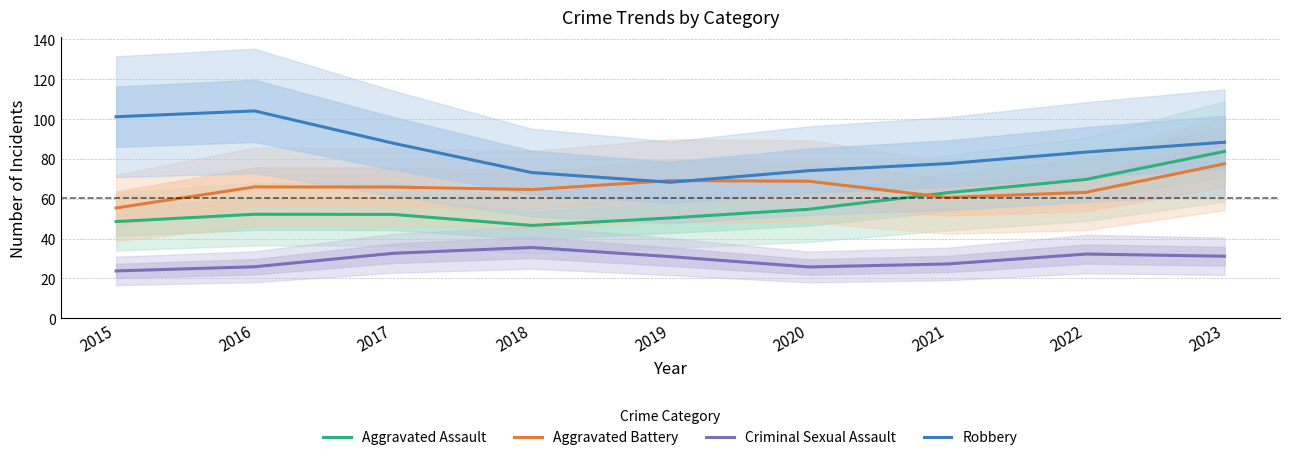

Reading left to right, what are all the values shown in this chart?

Aggravated Assault: 2015=48.5	2016=52.2	2017=52.1	2018=46.6	2019=50.4	2020=54.7	2021=63.0	2022=69.7	2023=83.8
Aggravated Battery: 2015=55.4	2016=65.9	2017=65.9	2018=64.6	2019=69.1	2020=68.8	2021=60.6	2022=63.2	2023=77.5
Criminal Sexual Assault: 2015=23.8	2016=25.8	2017=32.6	2018=35.5	2019=30.9	2020=25.7	2021=27.2	2022=32.2	2023=31.1
Robbery: 2015=101.2	2016=104.1	2017=87.9	2018=73.1	2019=68.3	2020=74.1	2021=77.6	2022=83.4	2023=88.4